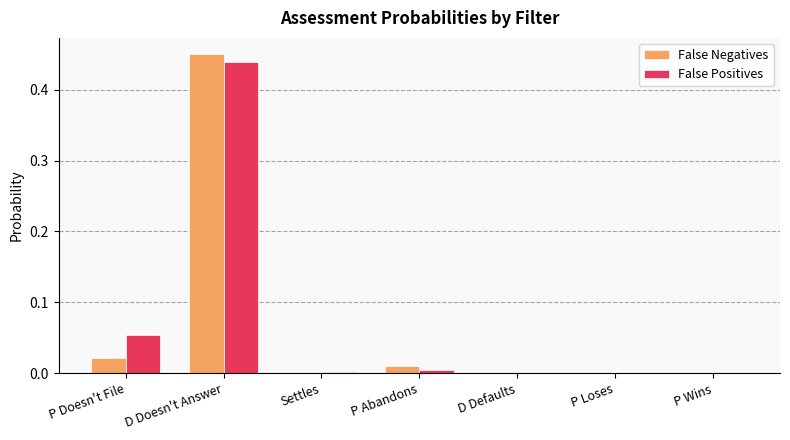

Which category has the highest value in the False Positives series?

D Doesn't Answer